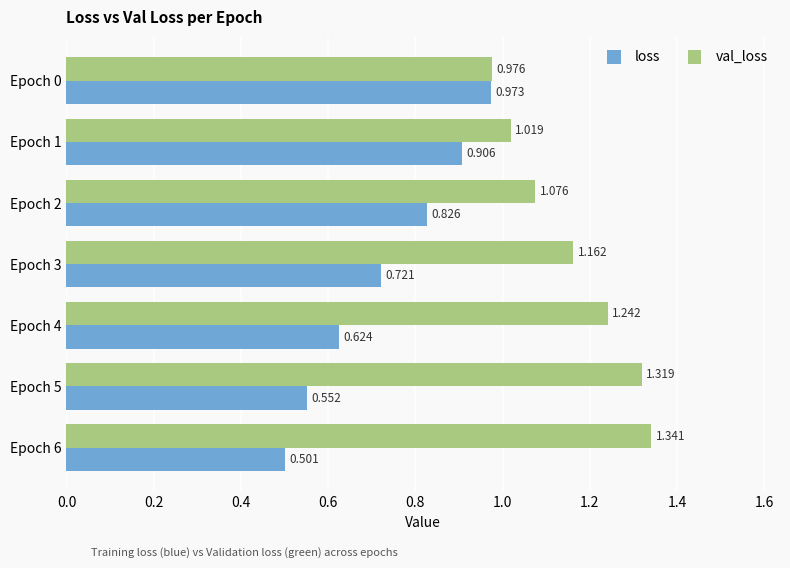

Rank the series by their maximum value, from highest to lowest.

val_loss, loss